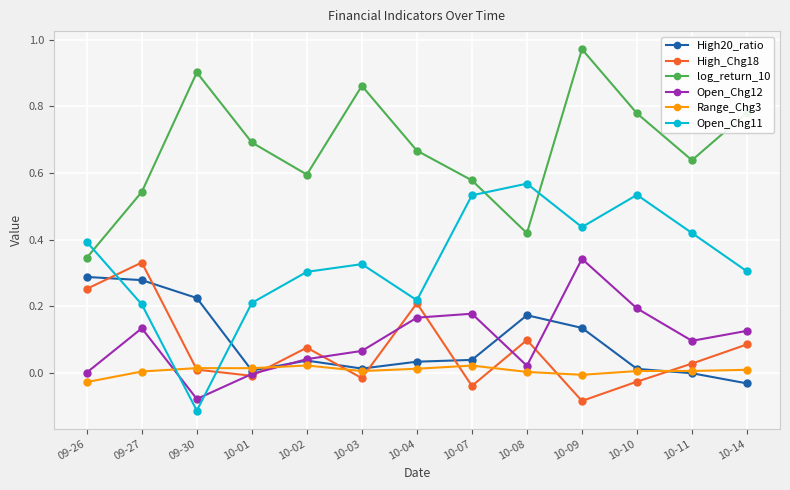

How many data points does each series have?

13